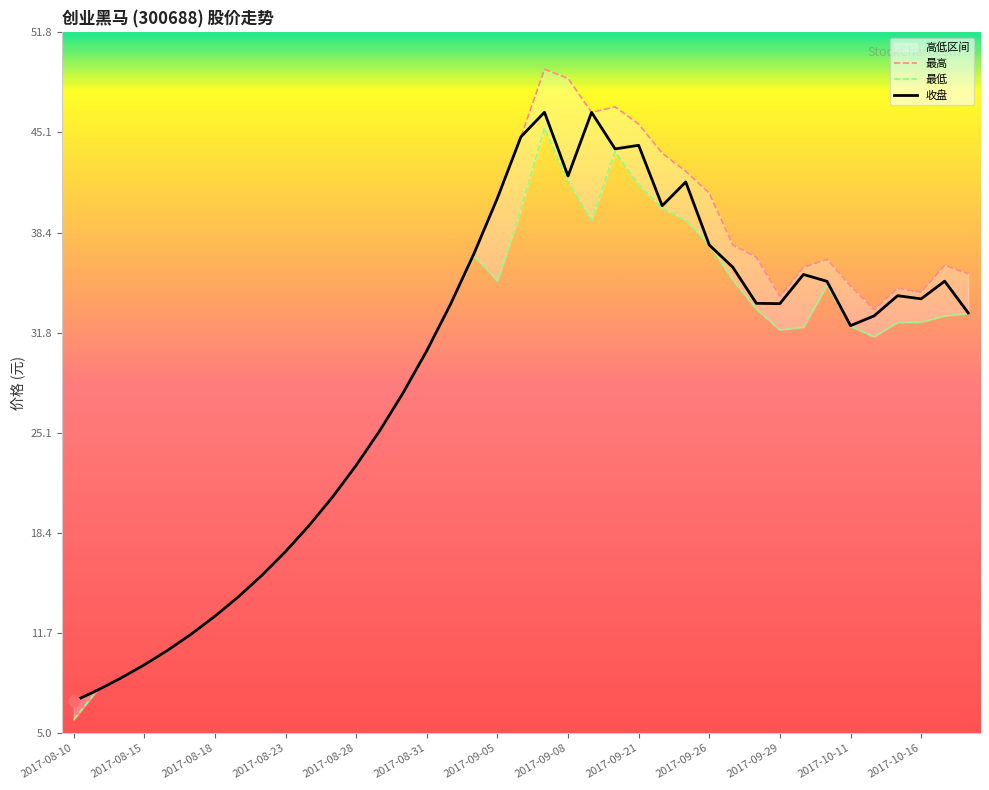

At how many categories does at least one series exceed 8?

37